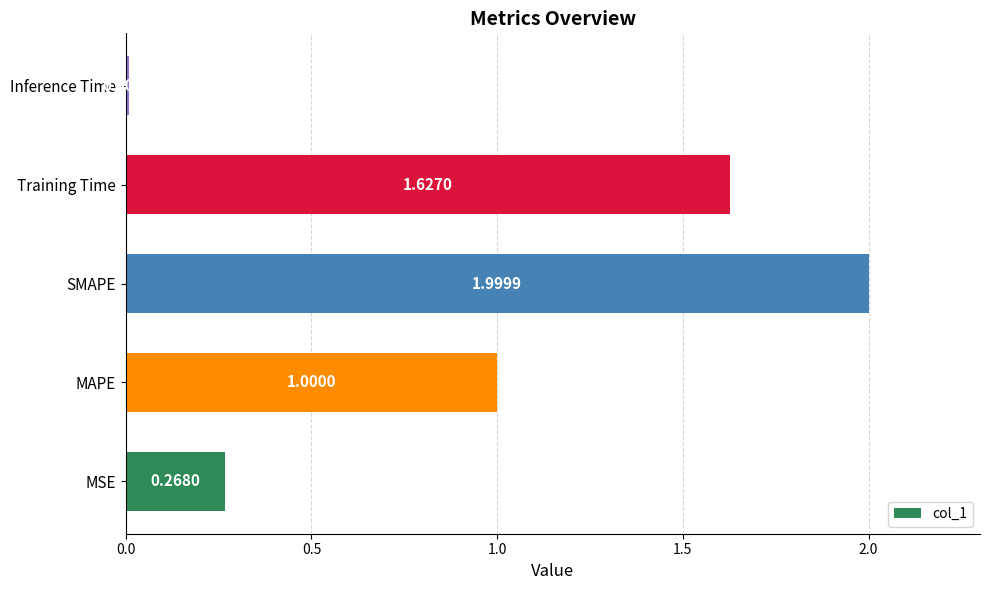

Where is the data nearest to the value 1?

MAPE